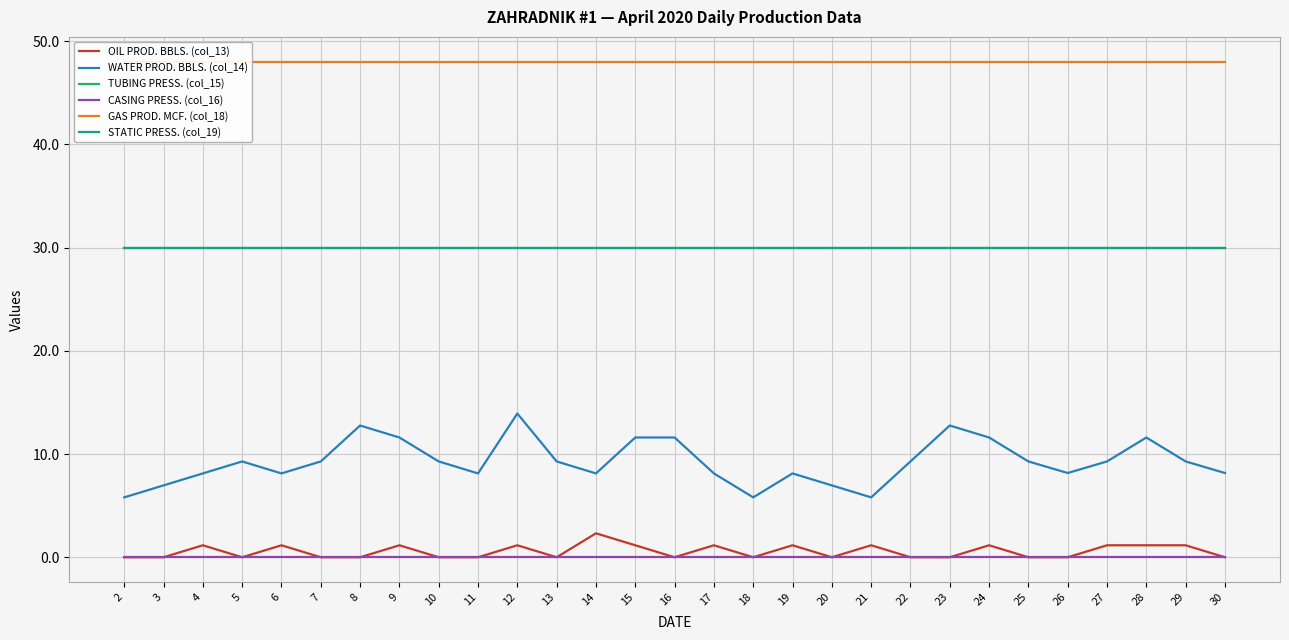

At how many categories does at least one series exceed 44?

29